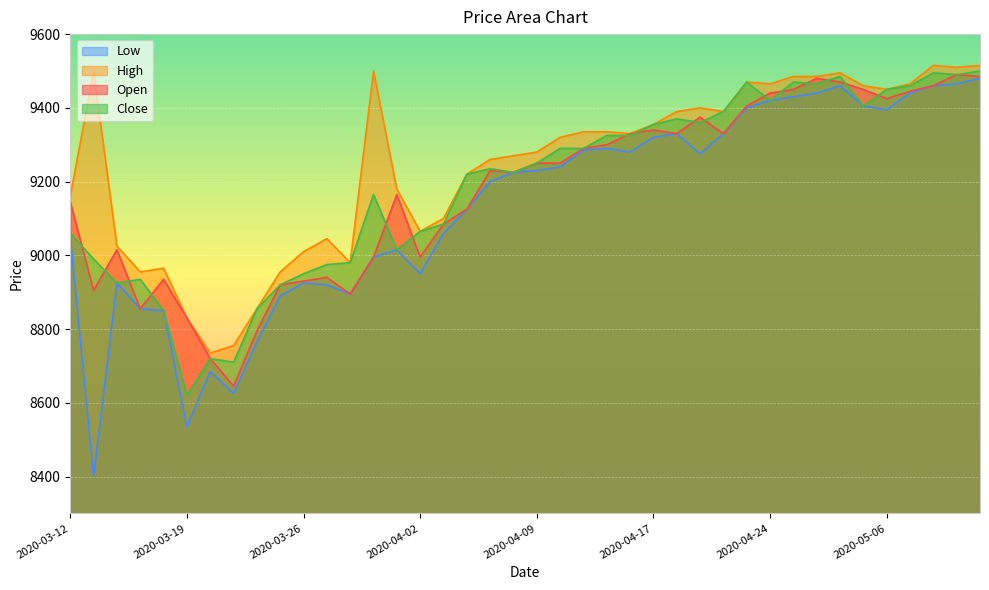

What is the difference between the second highest and minimum values in the Open series?

840